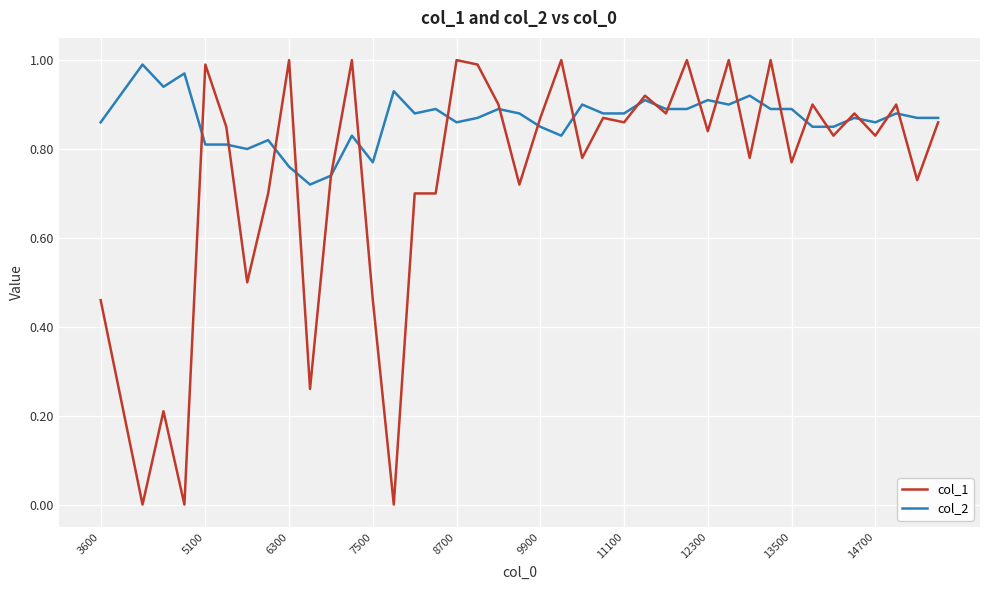

Which series has the largest range (max minus min)?

col_1